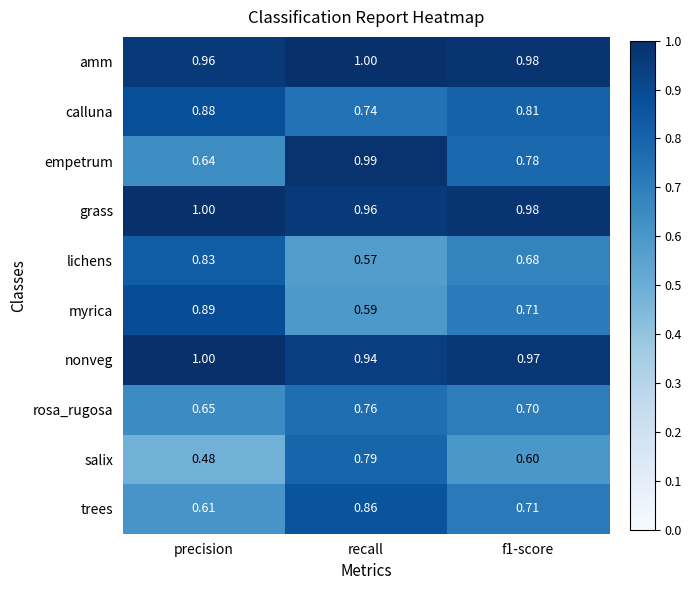

Where is calluna nearest to the value 0?

recall